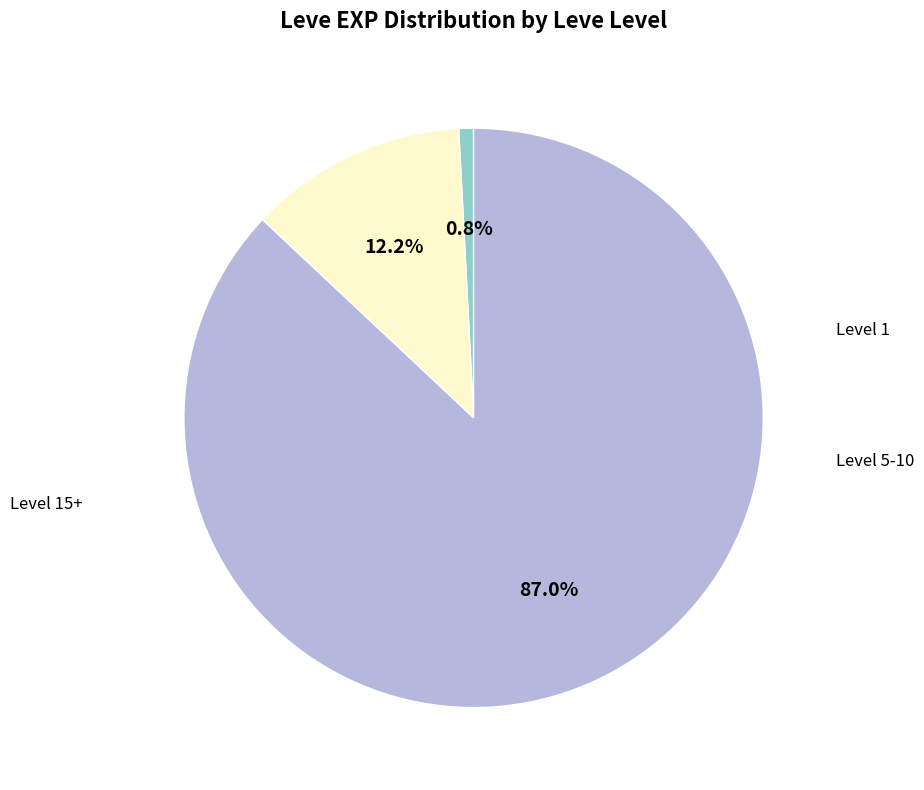

To the nearest percent, what is the average slice percentage?

33%